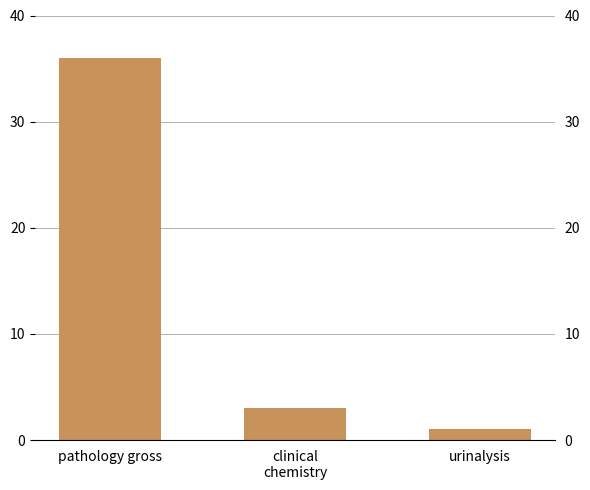

At which category does the chart reach its minimum across all series?

urinalysis